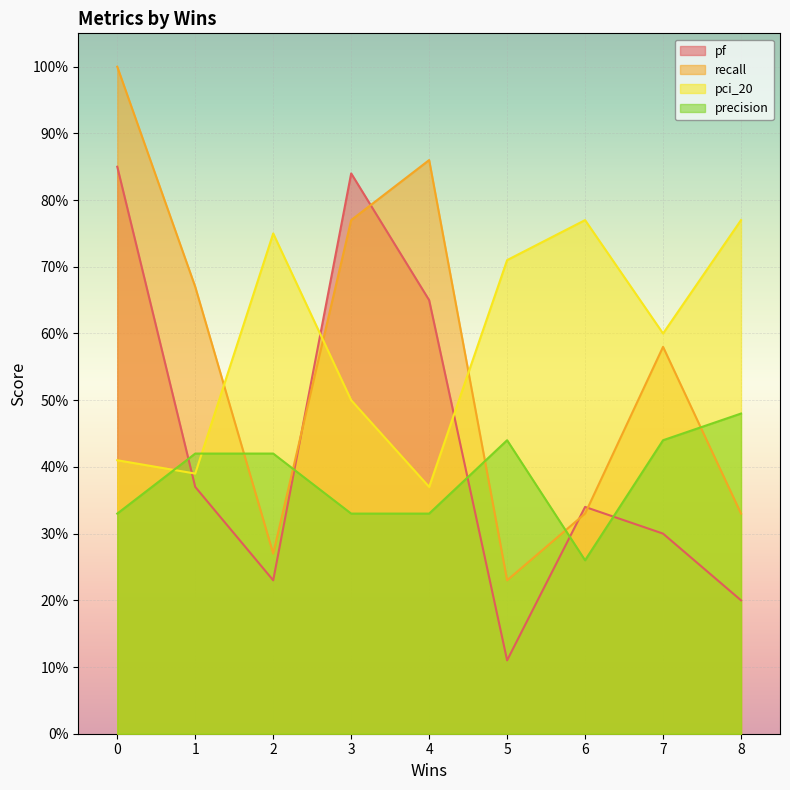

Reading left to right, transcribe all the data shown in this chart.

pf: 0=0.8	1=0.4	2=0.2	3=0.8	4=0.7	5=0.1	6=0.3	7=0.3	8=0.2
recall: 0=1.0	1=0.7	2=0.3	3=0.8	4=0.9	5=0.2	6=0.3	7=0.6	8=0.3
pci_20: 0=0.4	1=0.4	2=0.8	3=0.5	4=0.4	5=0.7	6=0.8	7=0.6	8=0.8
precision: 0=0.3	1=0.4	2=0.4	3=0.3	4=0.3	5=0.4	6=0.3	7=0.4	8=0.5